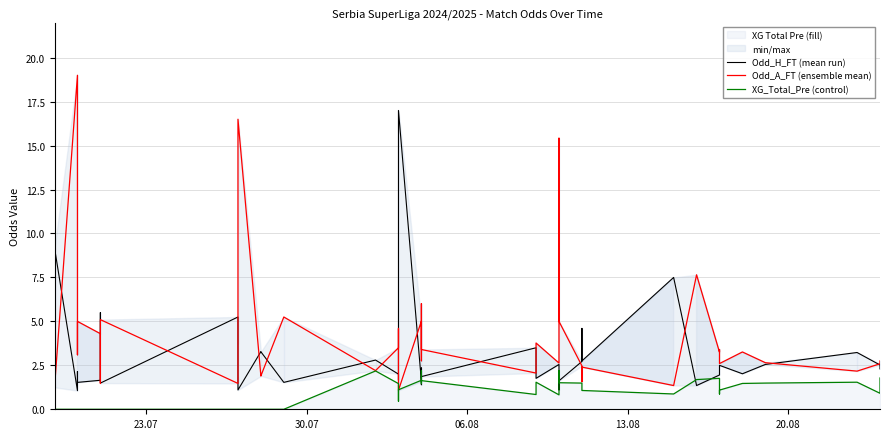

Count the number of categories in the chart.

40